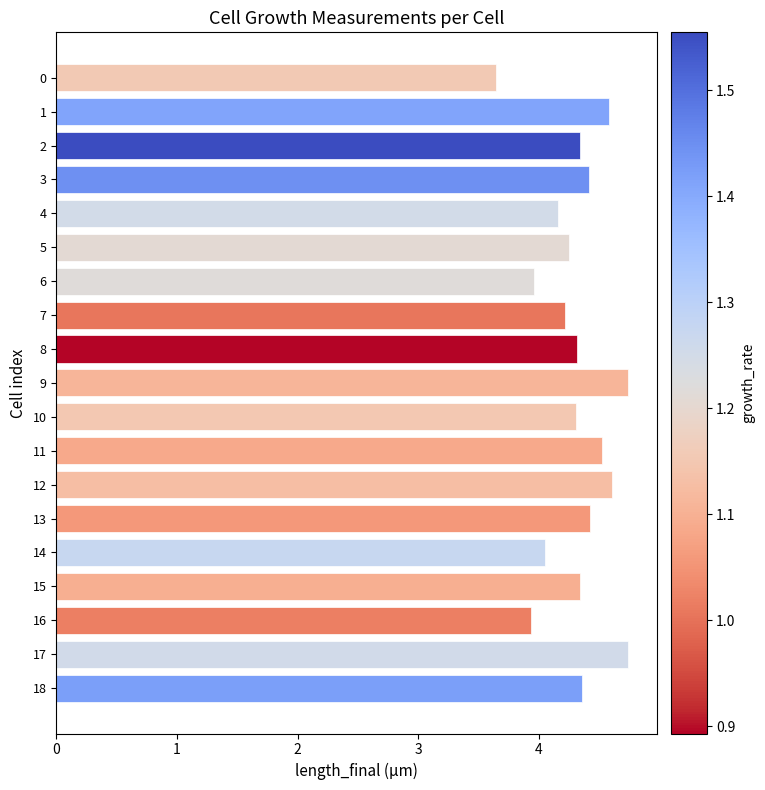

How many bars are there in total?

19